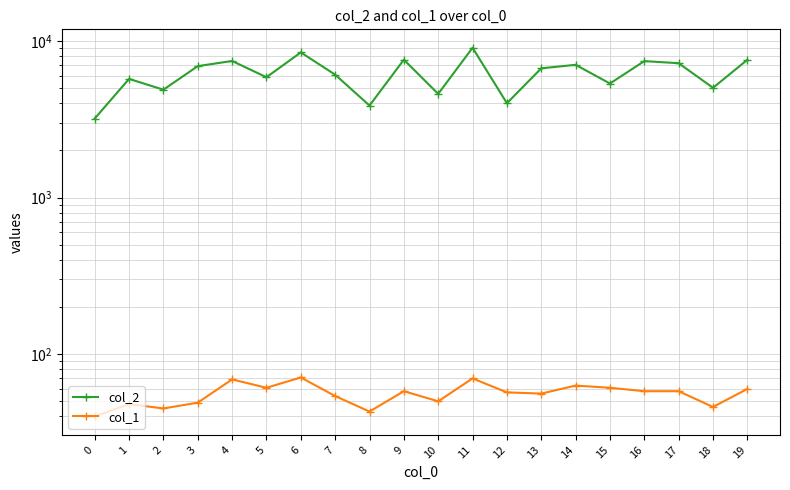

The col_1 series shows 94 at 16. True or false?

False